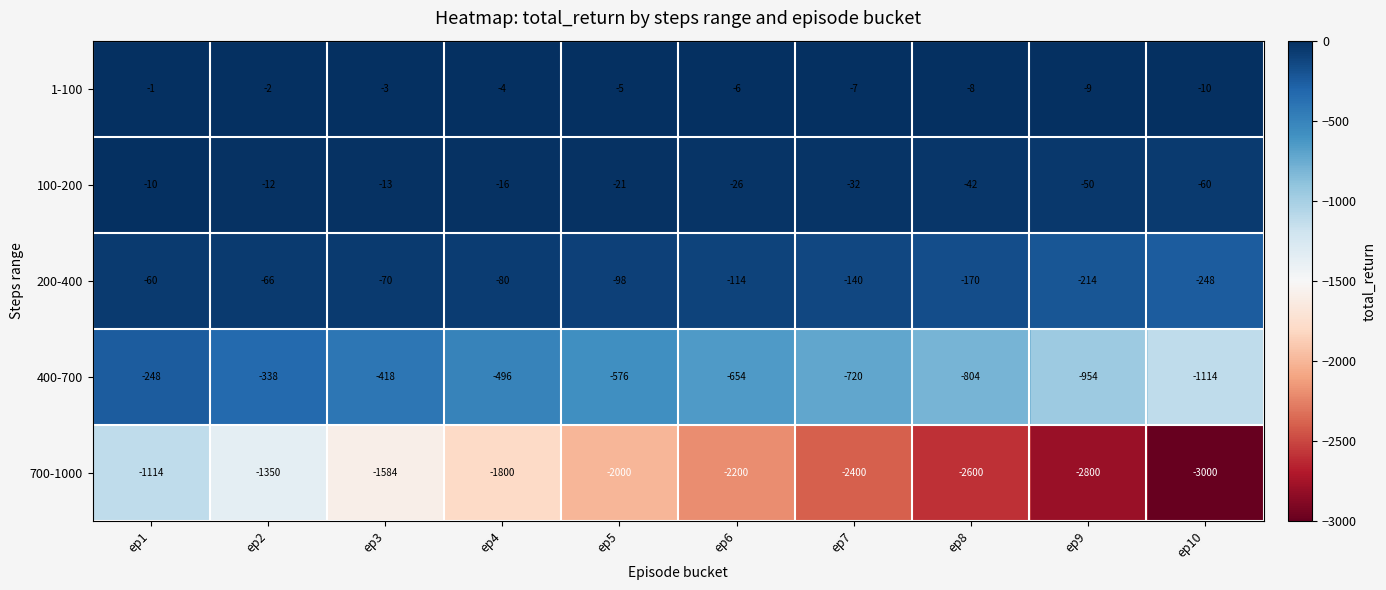

The 100-200 series shows -42 at ep8. True or false?

True